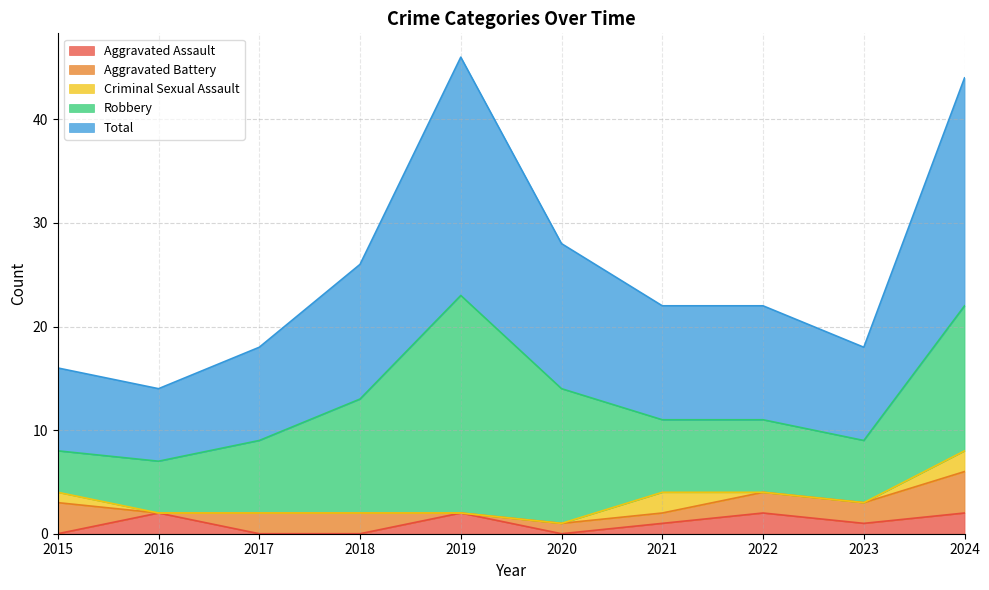

Which series changed the most between 2019 and 2020?

Total